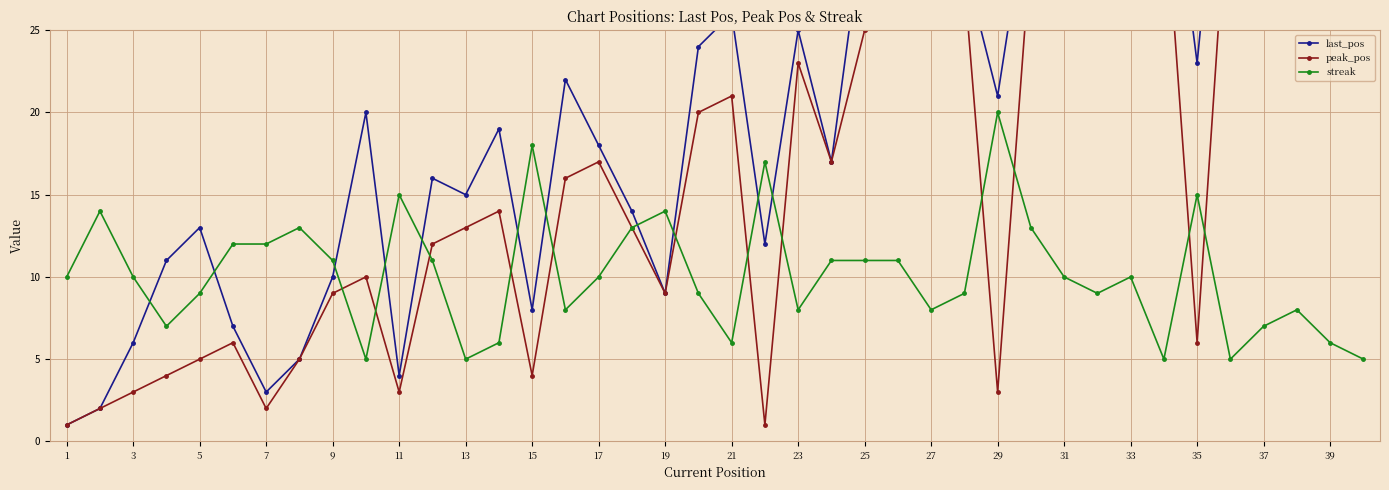

What is the highest value of the streak series?

20